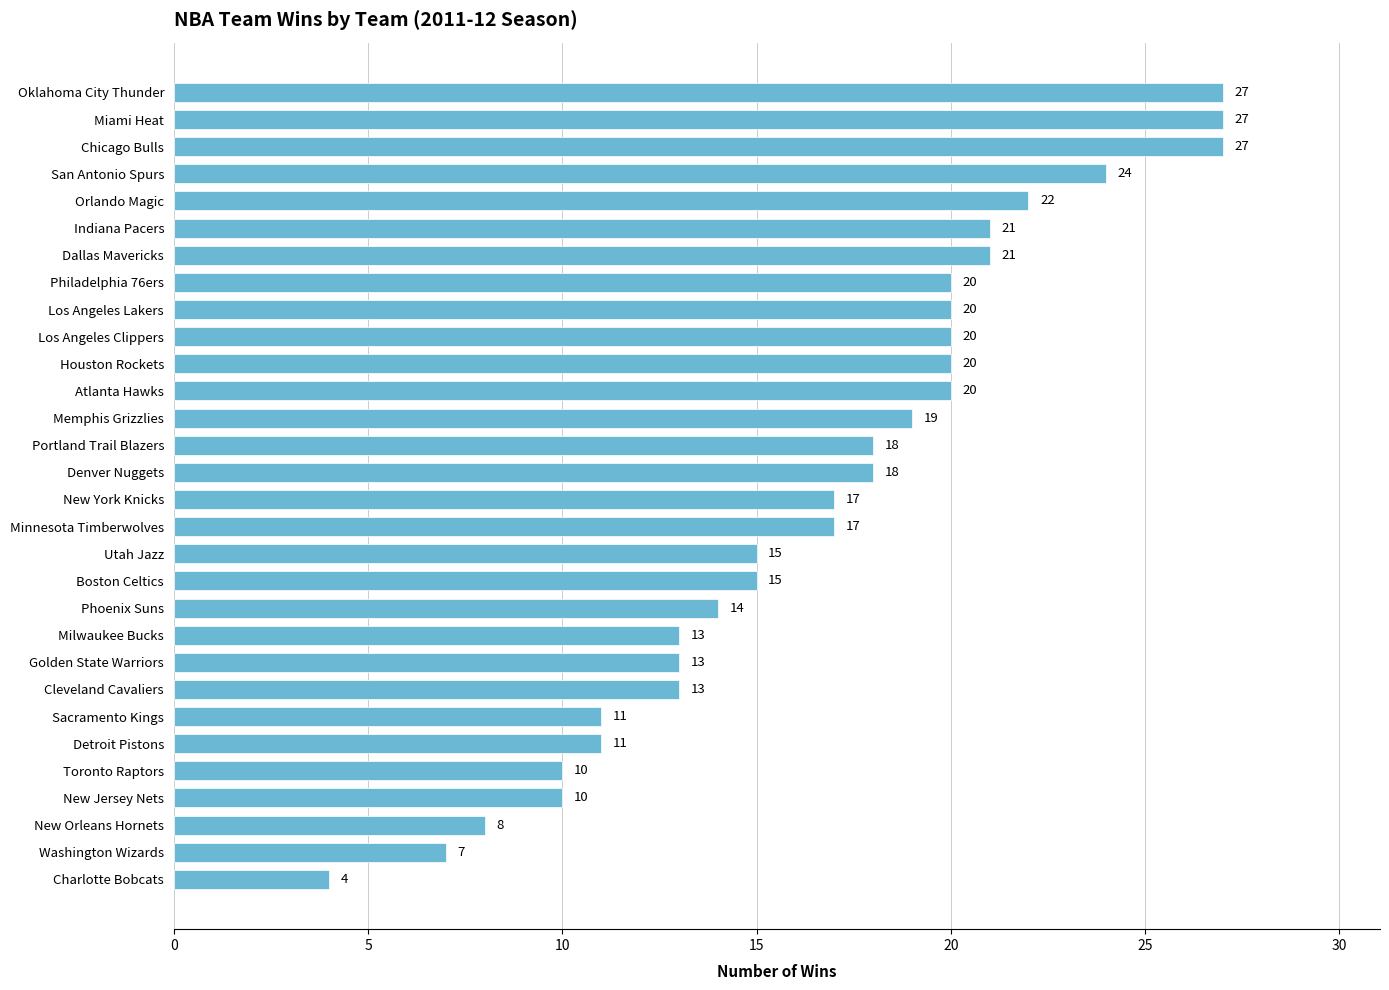

Is it true that the value at Washington Wizards is 3?

False